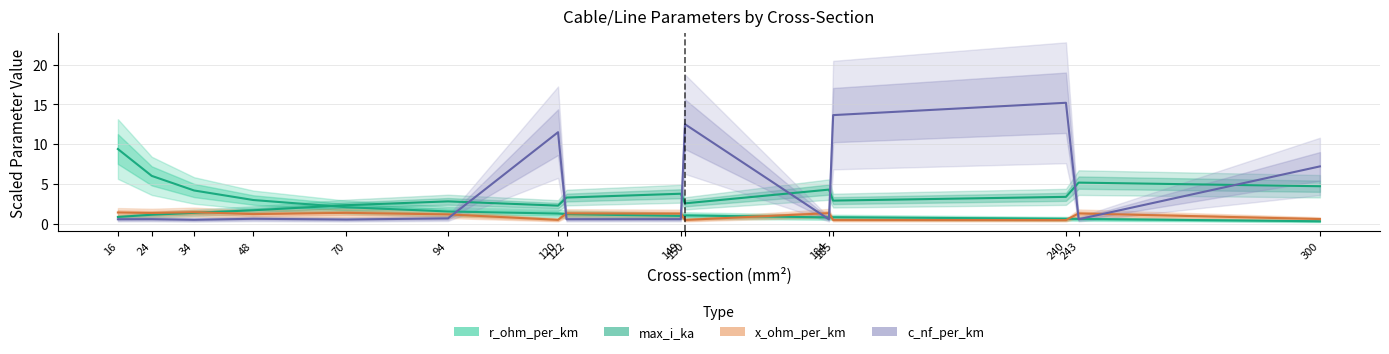

What is the difference between the maximum and second lowest values in the max_i_ka (scaled) series?

4.0